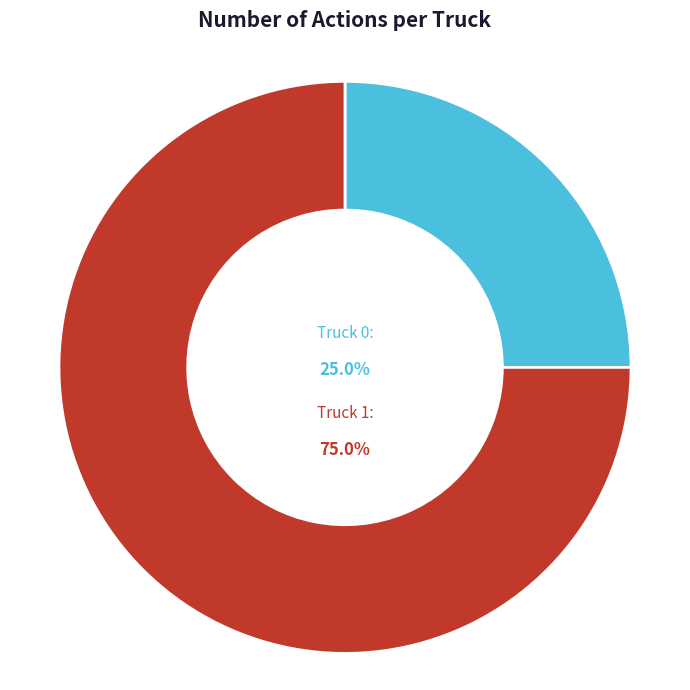

Combined, what portion of the pie is Truck 0 and Truck 1?

100.0%